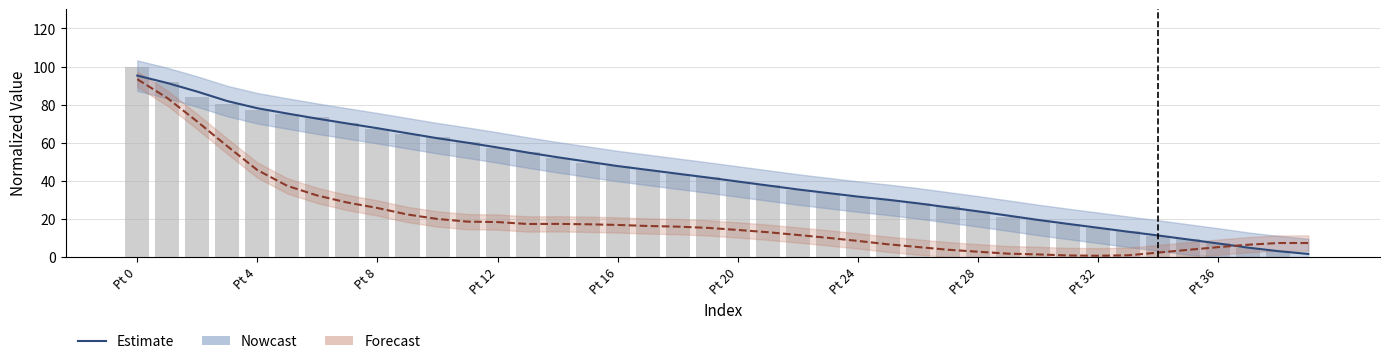

What is the lowest value of the Estimate (Z) series?

0.6